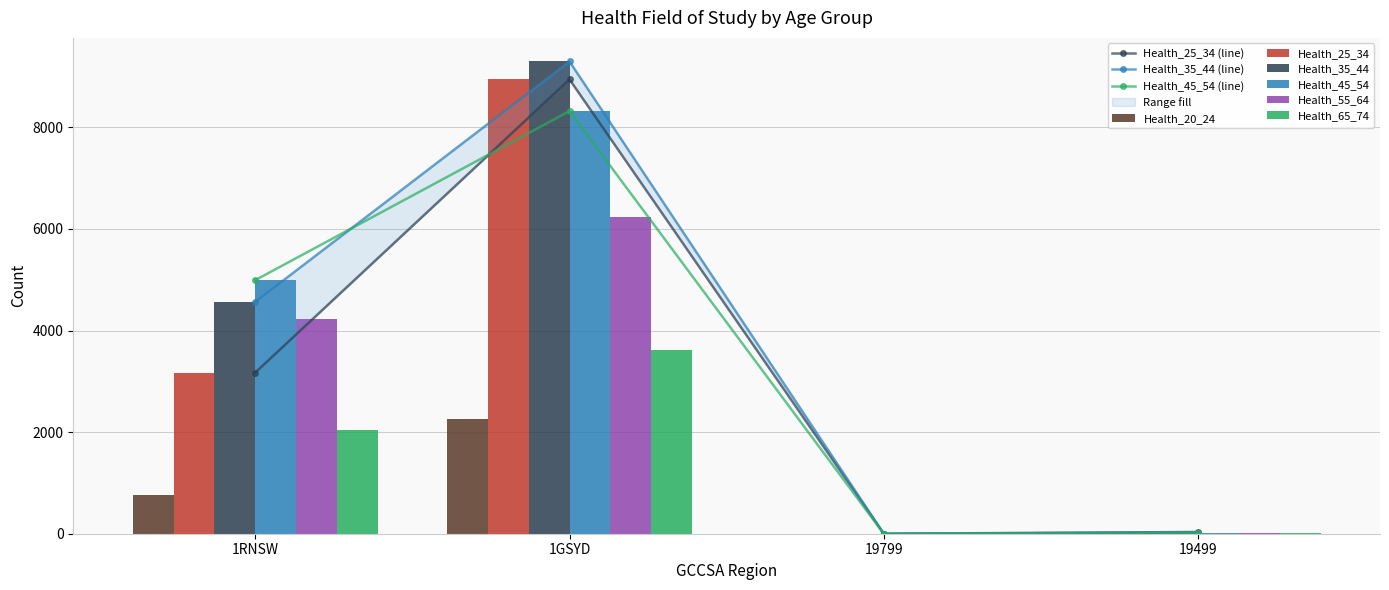

What is the value of the Health_35_44 bar at the 1st from the left?

4563